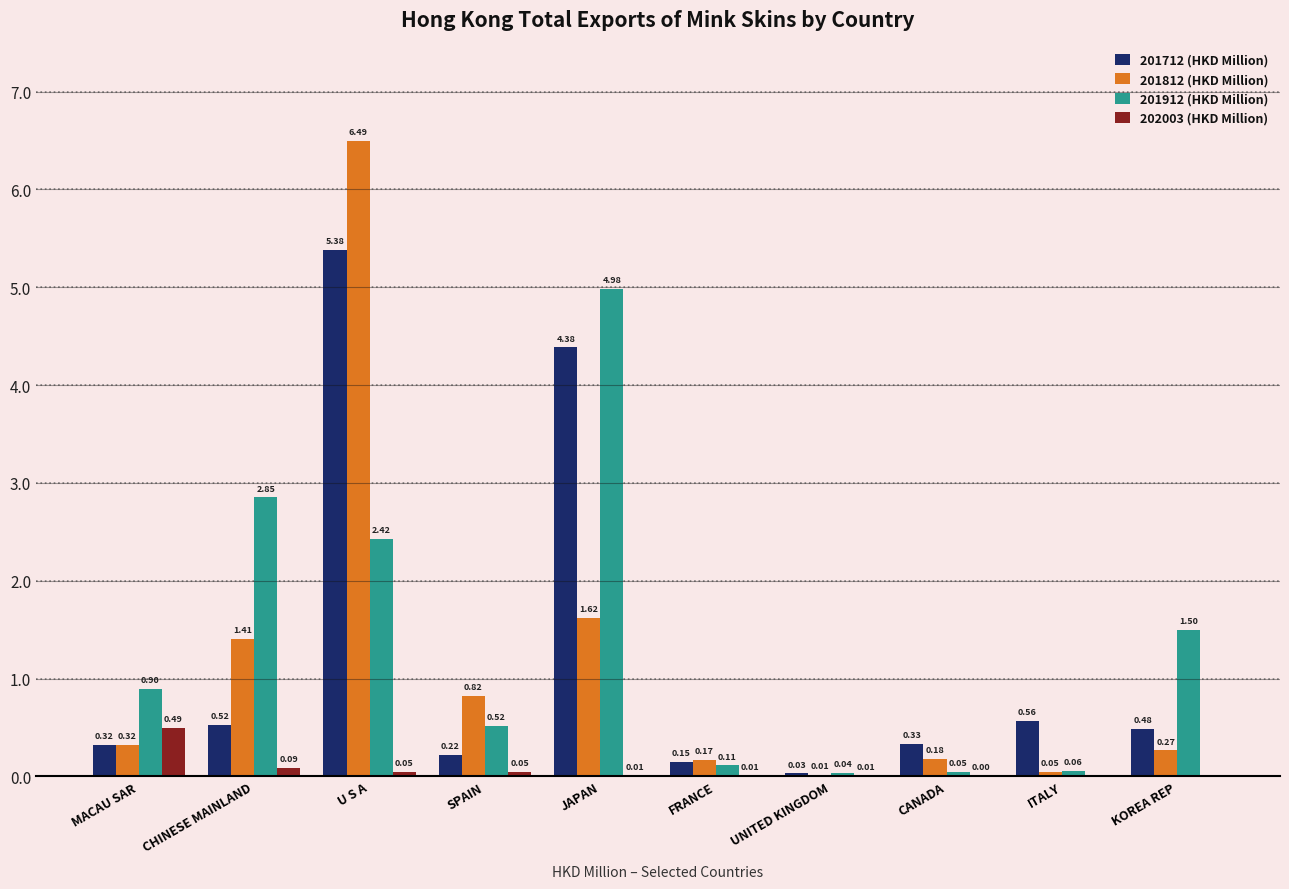

Which series changed the most between MACAU SAR and SPAIN?

201812 (HKD Million)